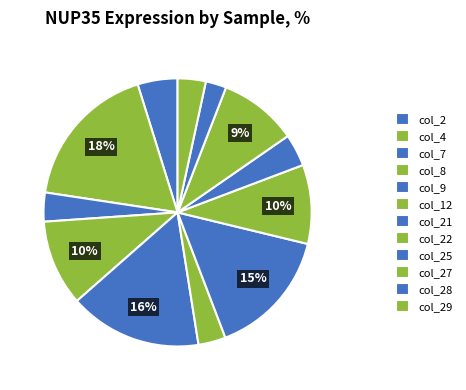

To the nearest percent, what is the combined percentage of col_22 and col_12?

13%